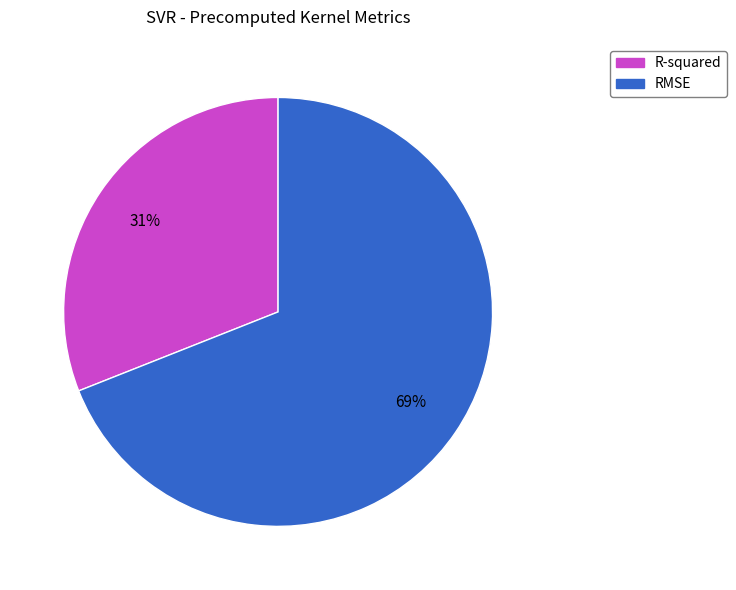

Rank the categories by value from highest to lowest.

RMSE, R-squared